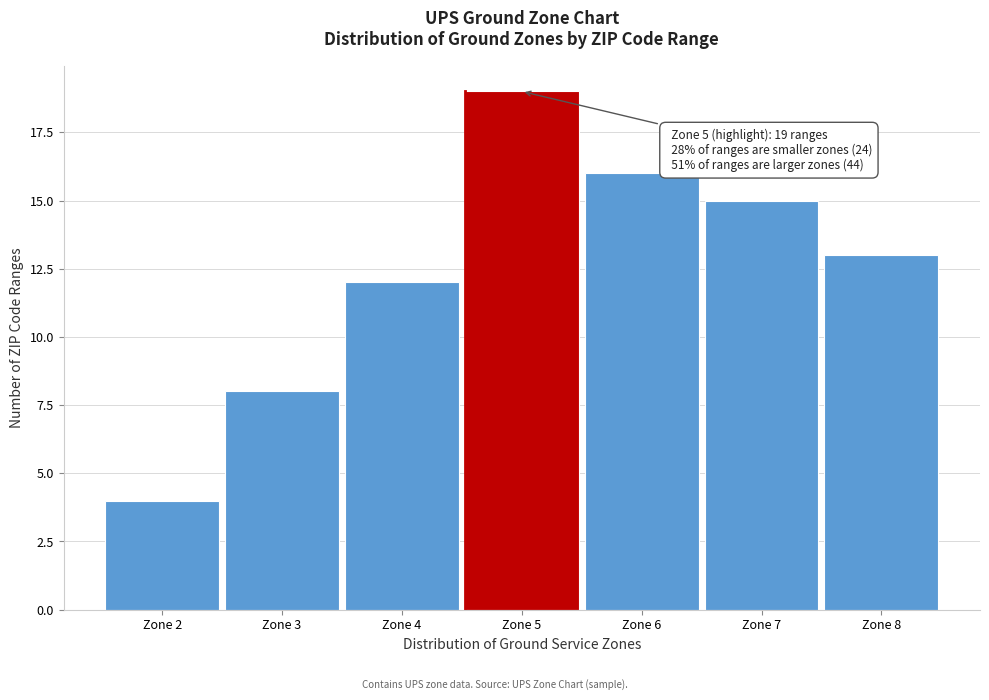

Reading left to right, extract all data points from this chart.

Zone 2=4	Zone 3=8	Zone 4=12	Zone 5=19	Zone 6=16	Zone 7=15	Zone 8=13